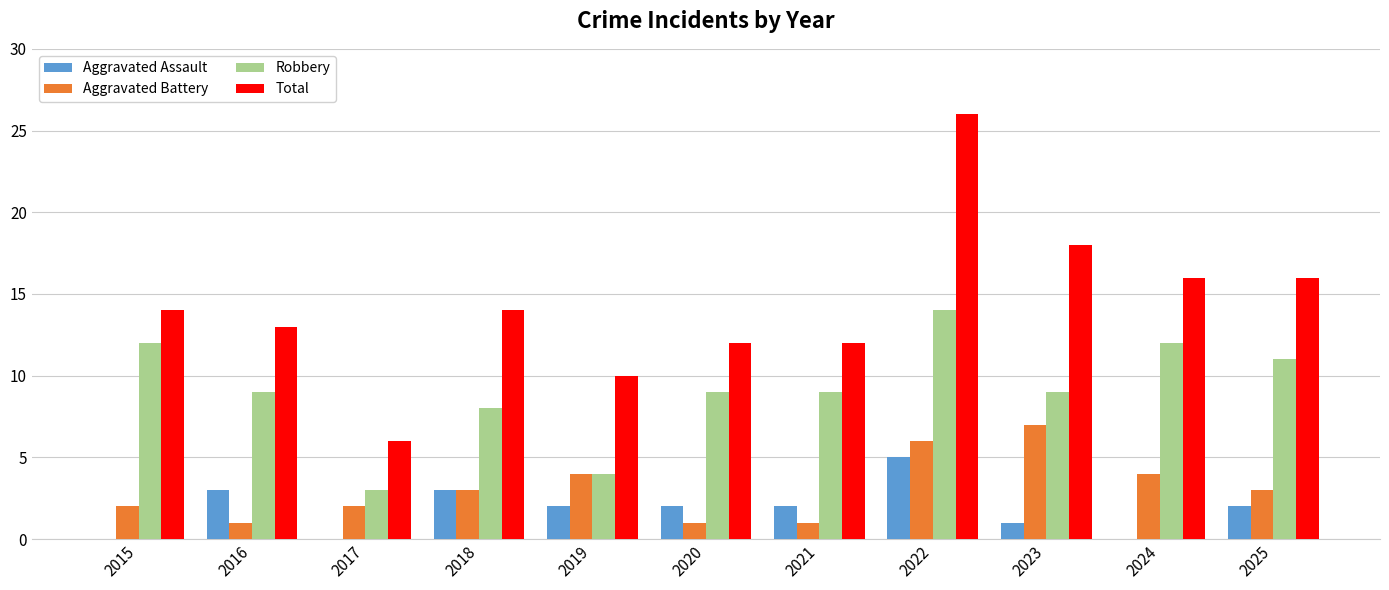

How many groups of bars are there?

11